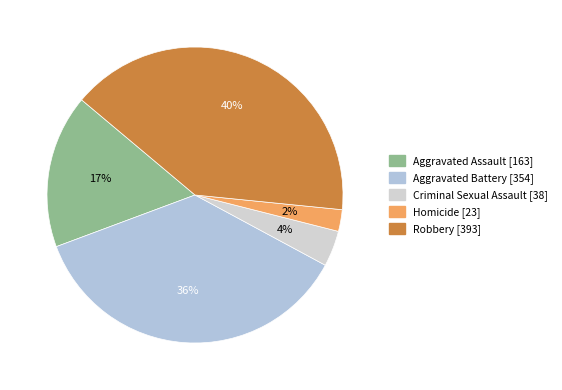

What percentage is the Aggravated Assault slice, to the nearest percent?

17%